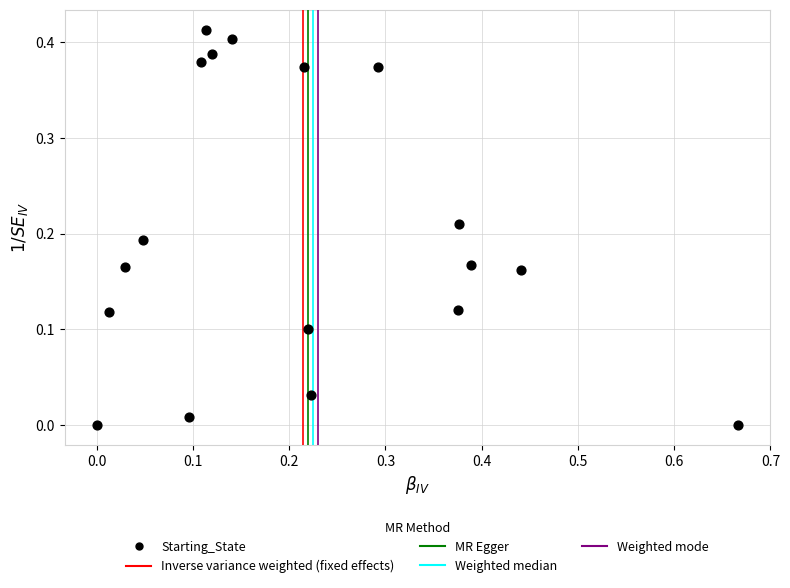

What is the range of X values (max minus min)?

0.7